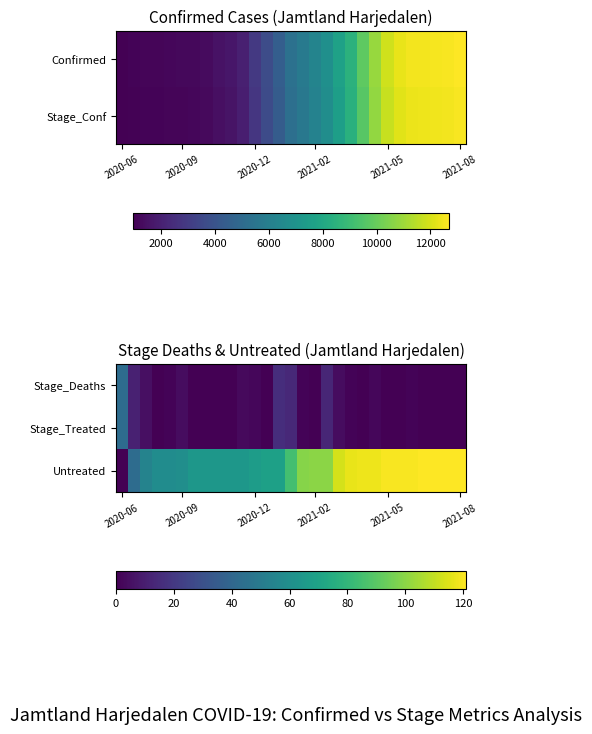

Count the number of categories in the chart.

29